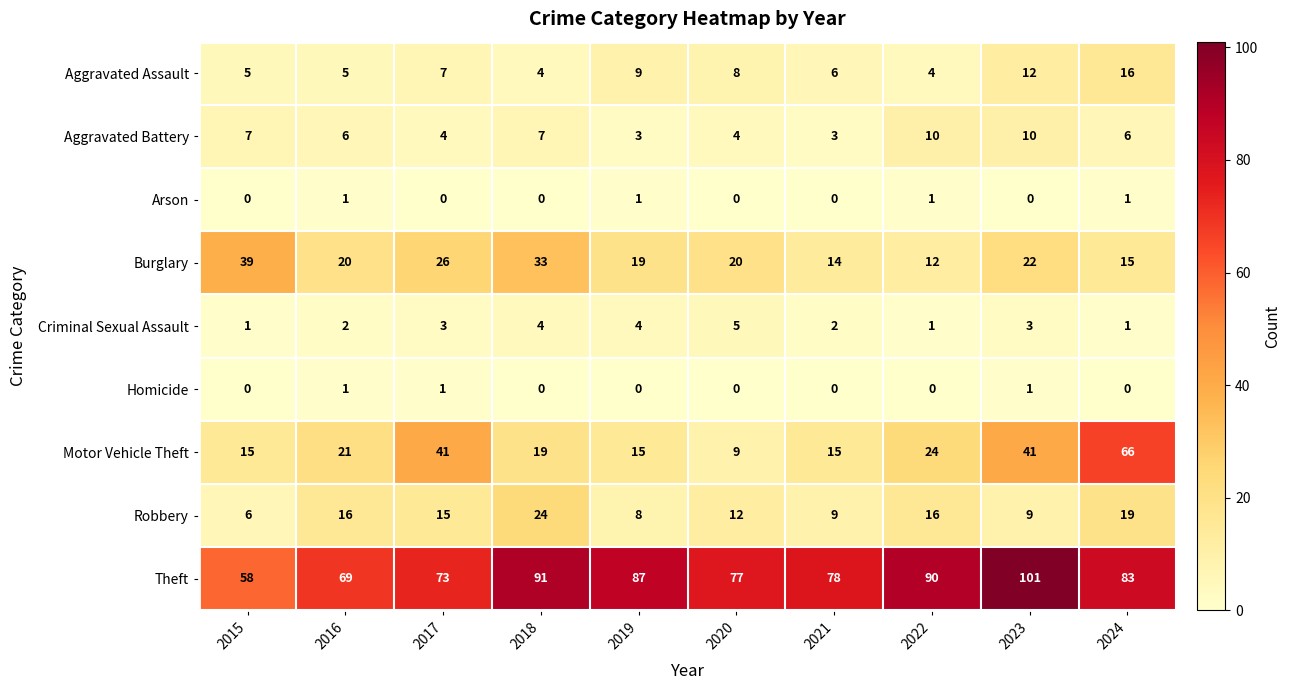

At how many categories does at least one series exceed 43?

10